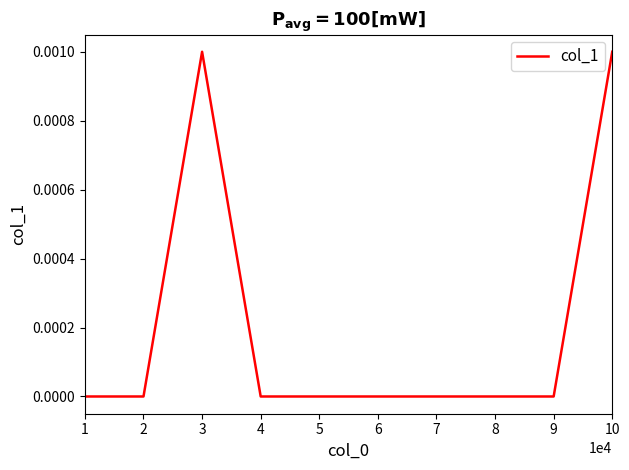

True or false: the data shows 0.0 at 8.

True